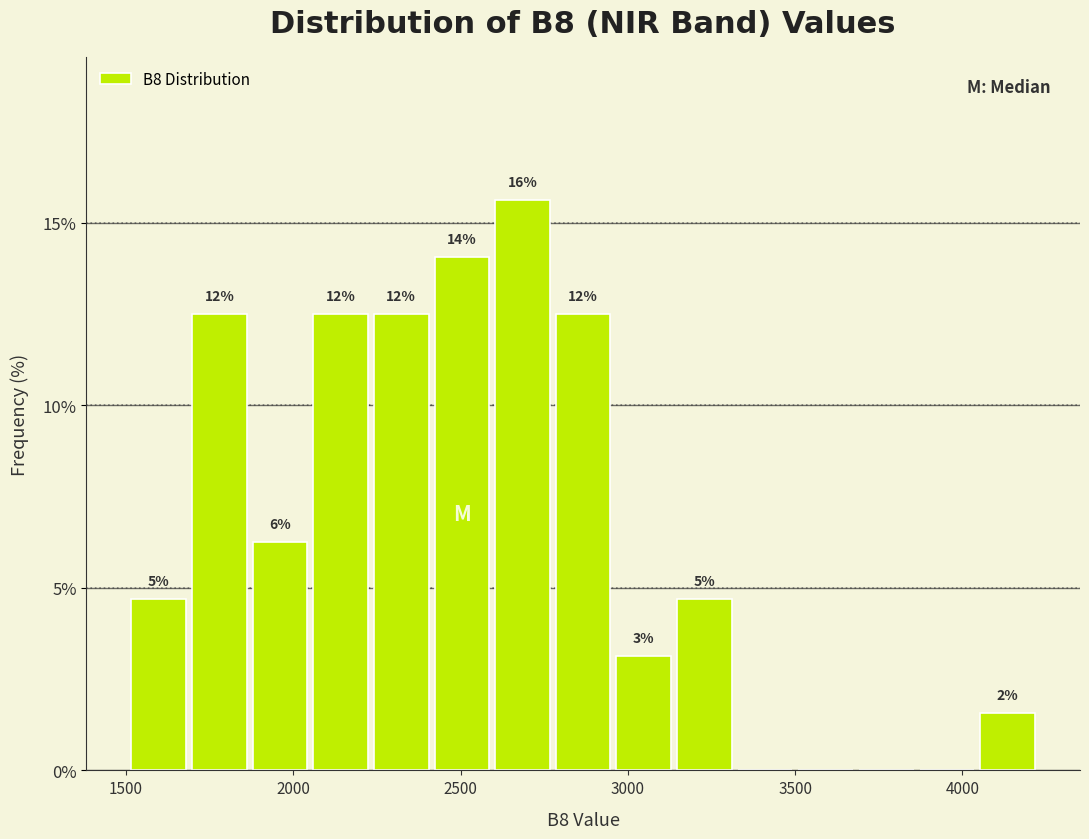

Read against the x-axis, roughly where is the centre of the tallest bar?

2700